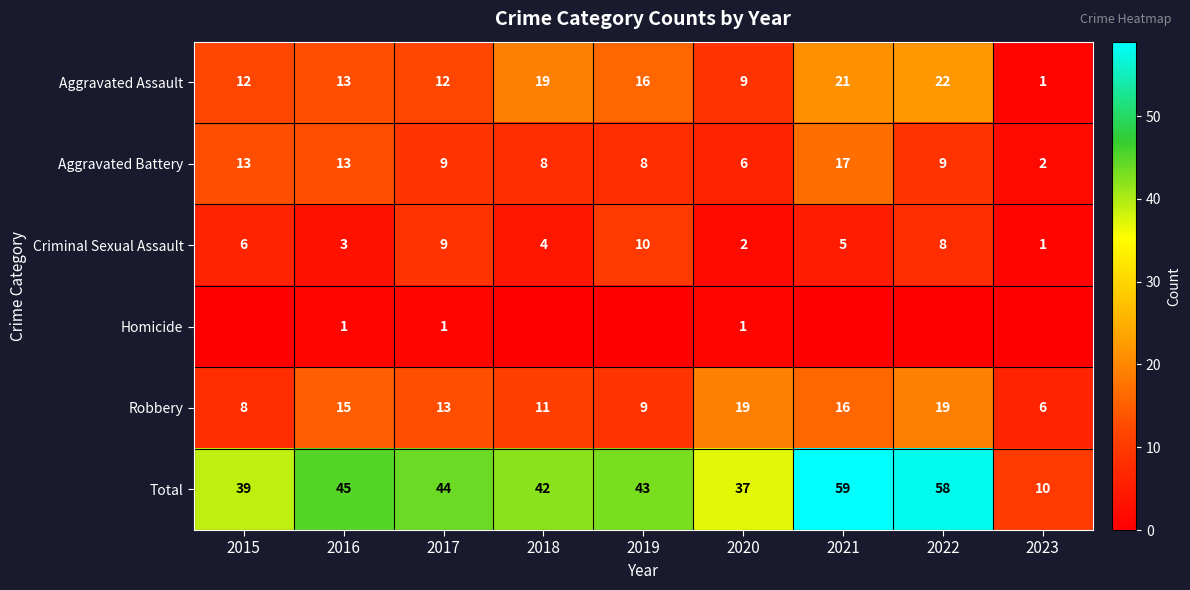

Count the number of categories in the chart.

9